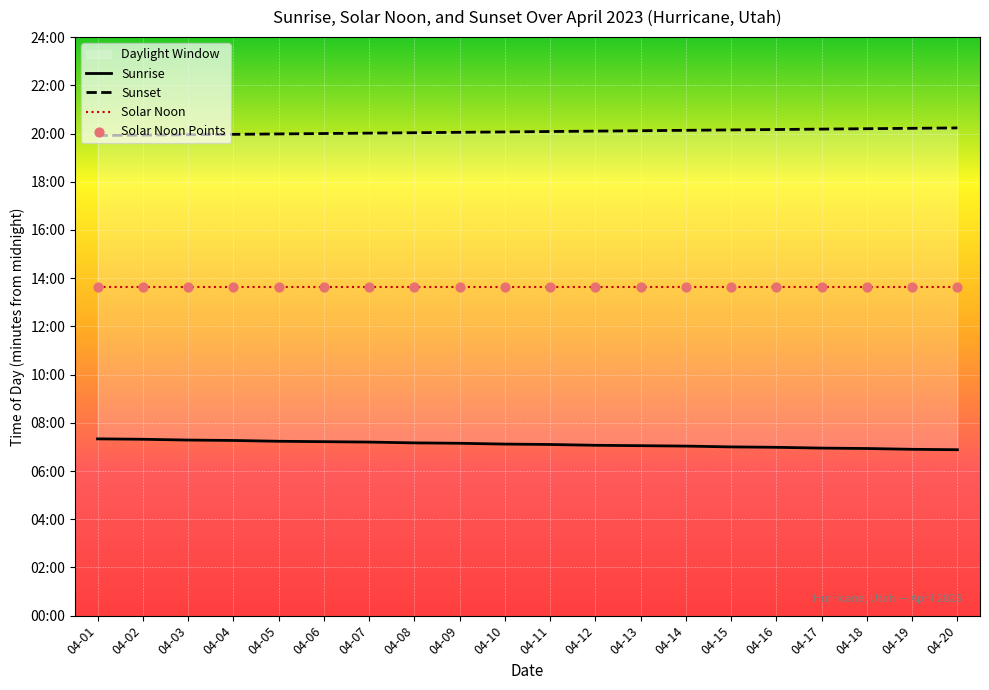

Which series has the largest total across all categories?

Sunset